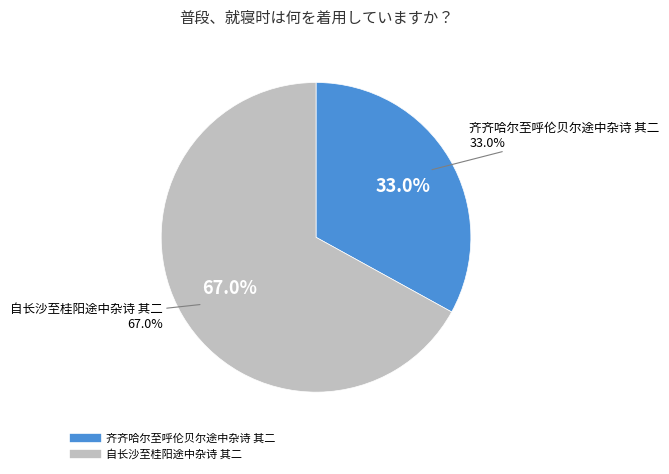

Count the number of slices in the pie.

2